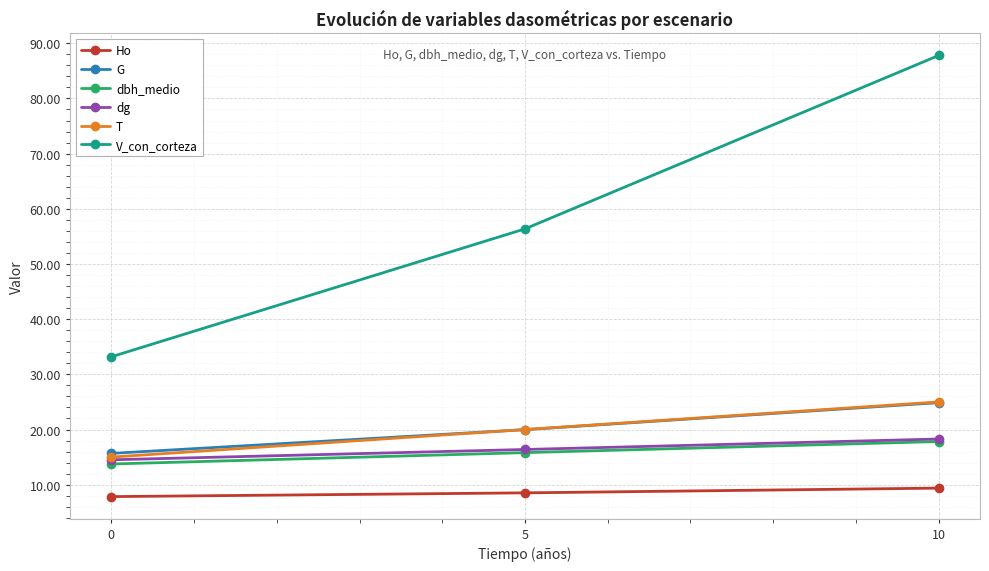

What is the lowest value of the V_con_corteza series?

33.2